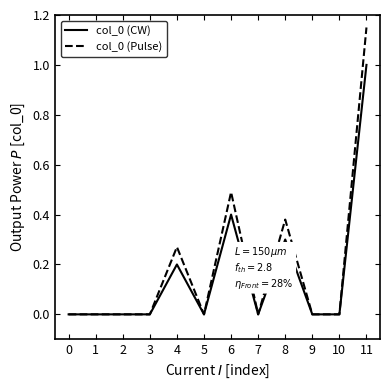

True or false: col_0 (CW) has more than 1 interior local peaks.

True